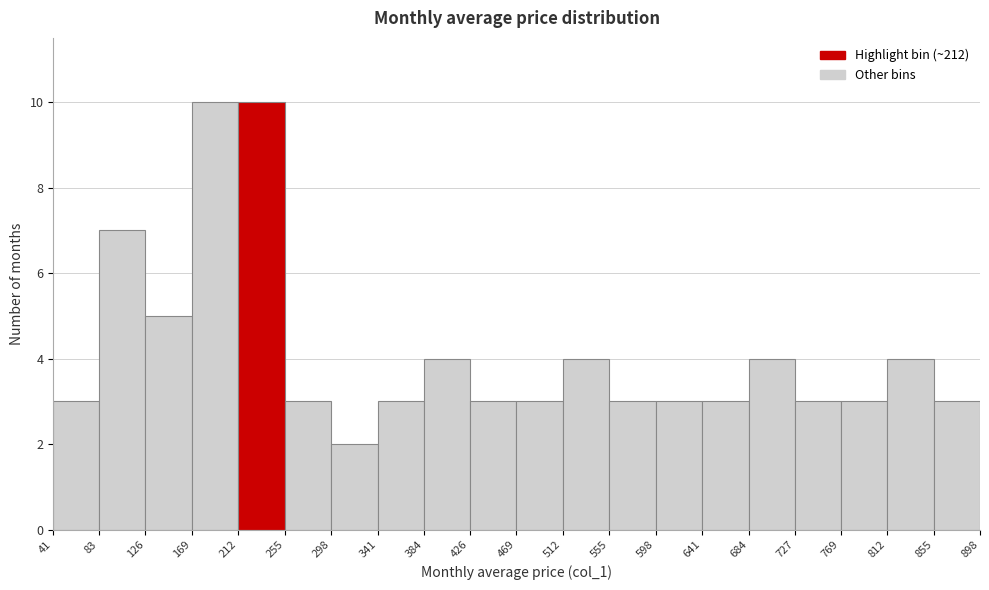

Reading left to right, transcribe this chart: for each bar, give the range it covers on the x-axis and its height. The values are not printed on the chart, so give them approximately, as read against the axis.

41 to 83: 3
83 to 126: 7
126 to 169: 5
169 to 212: 10
212 to 255: 10
255 to 298: 3
298 to 341: 2
341 to 384: 3
384 to 426: 4
426 to 469: 3
469 to 512: 3
512 to 555: 4
555 to 598: 3
598 to 641: 3
641 to 684: 3
684 to 727: 4
727 to 769: 3
769 to 812: 3
812 to 855: 4
855 to 898: 3